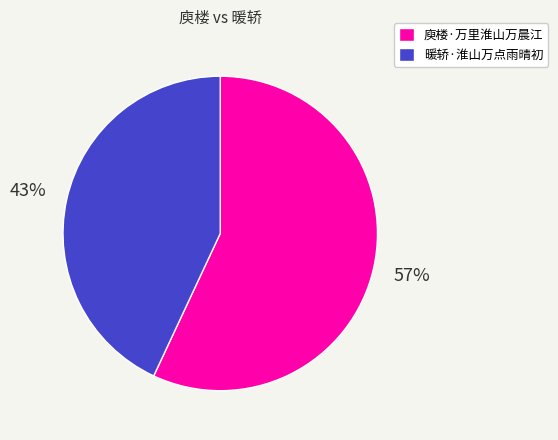

To the nearest percent, what portion does 庾楼·万里淮山万晨江 represent?

57%